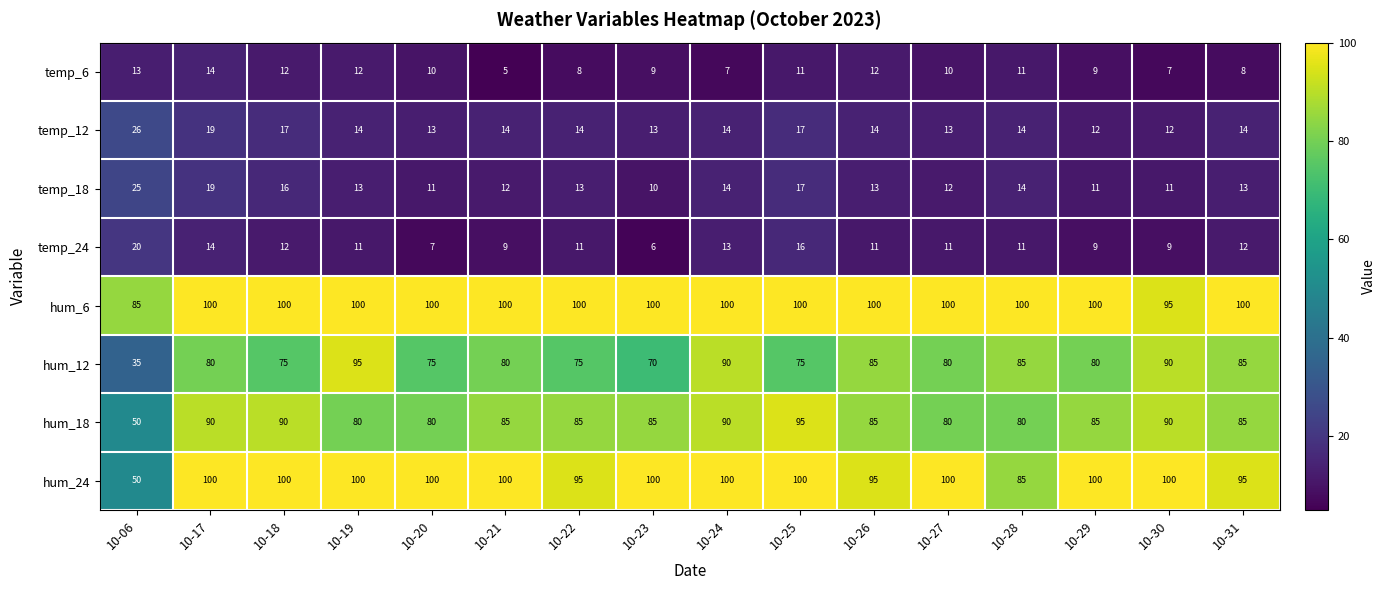

Where is temp_18 nearest to the value 17?

10-25